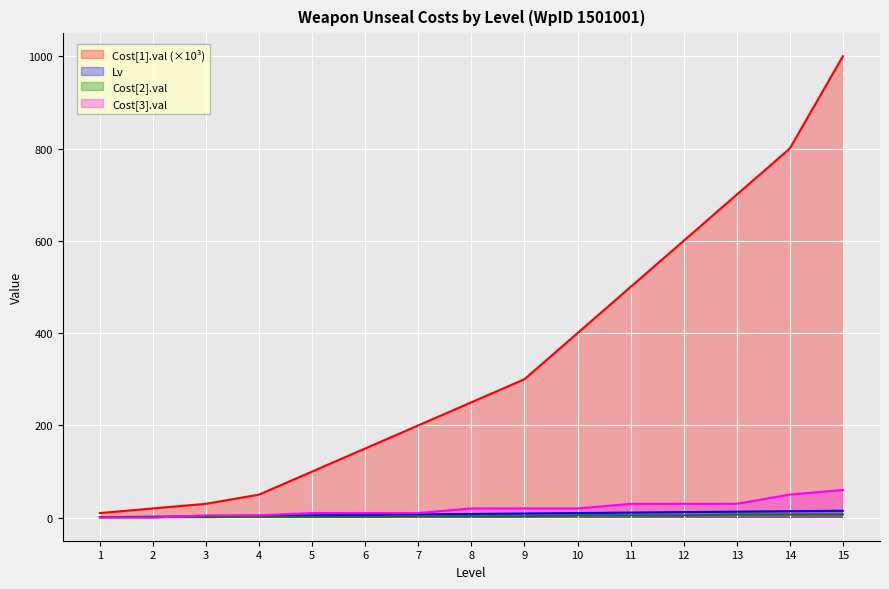

What is the sum of the Cost[2].val values at 15 and 11?

12